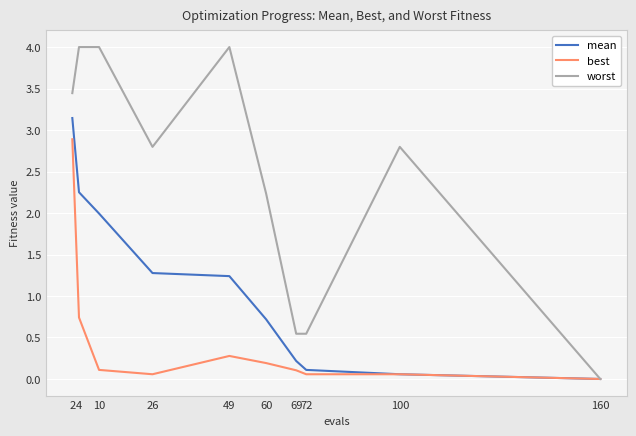

At 10, list the series in order from largest to smallest.

worst, mean, best